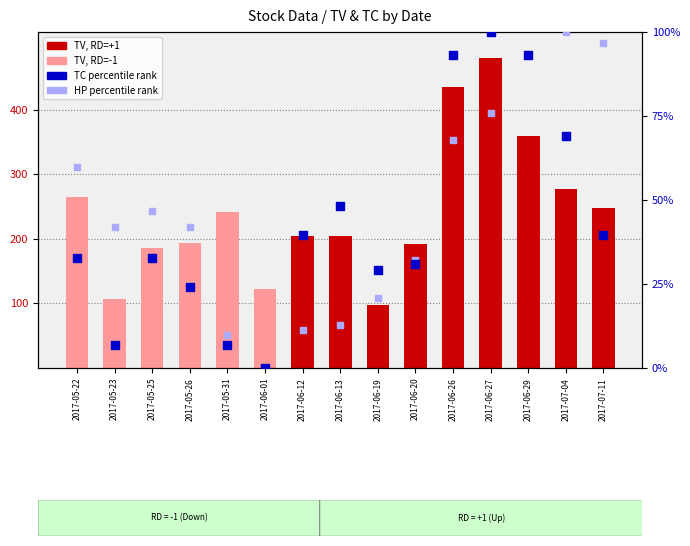

Which series has the widest spread of Y values?

TV (normalized)